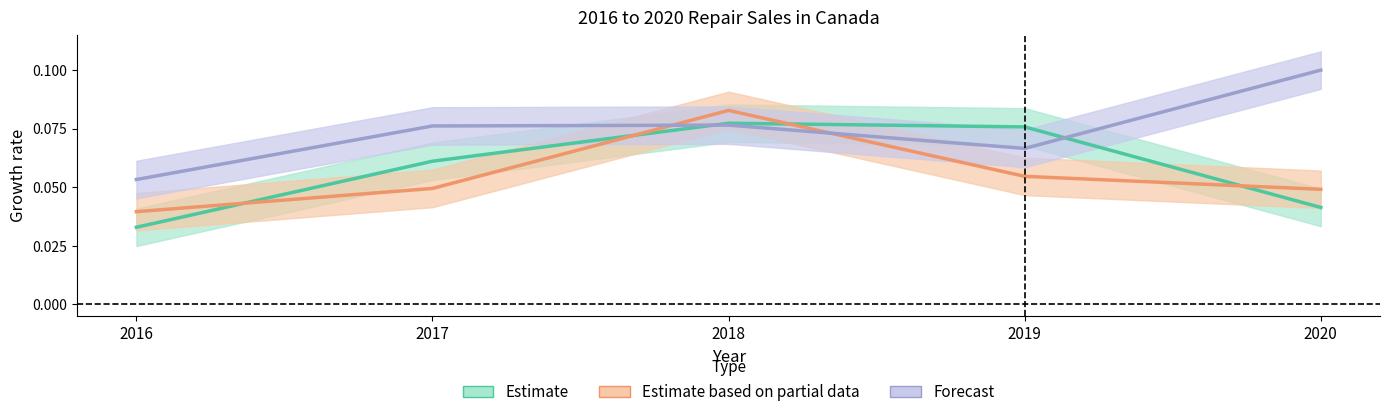

What is the value of the Estimate point at the 4th from the left?

0.1